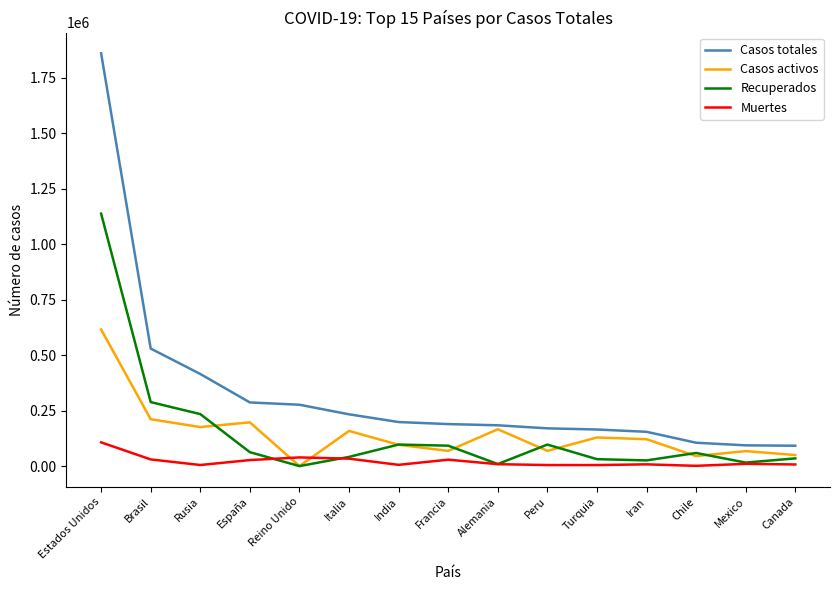

What is the maximum value shown in the chart?

1859323